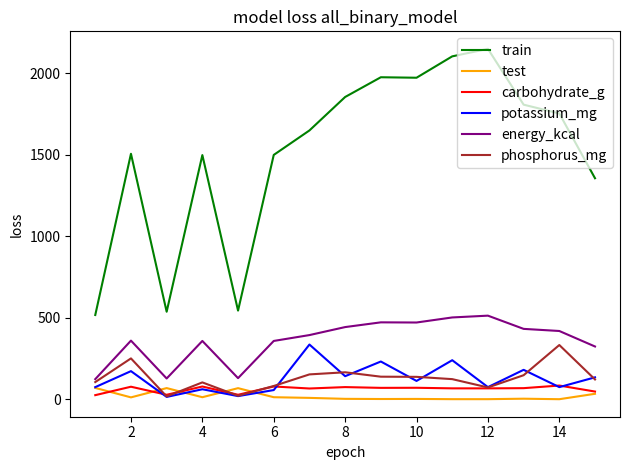

What is the lowest value of the train series?

517.0